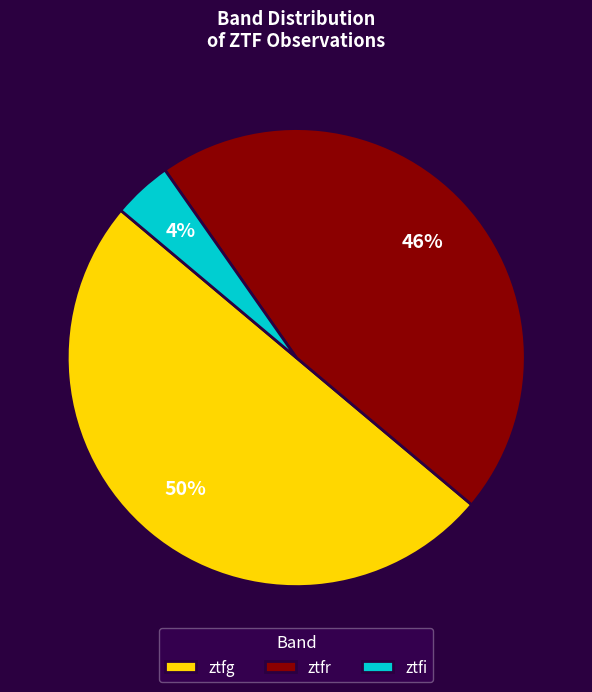

Which has a higher value, ztfg or ztfr?

ztfg